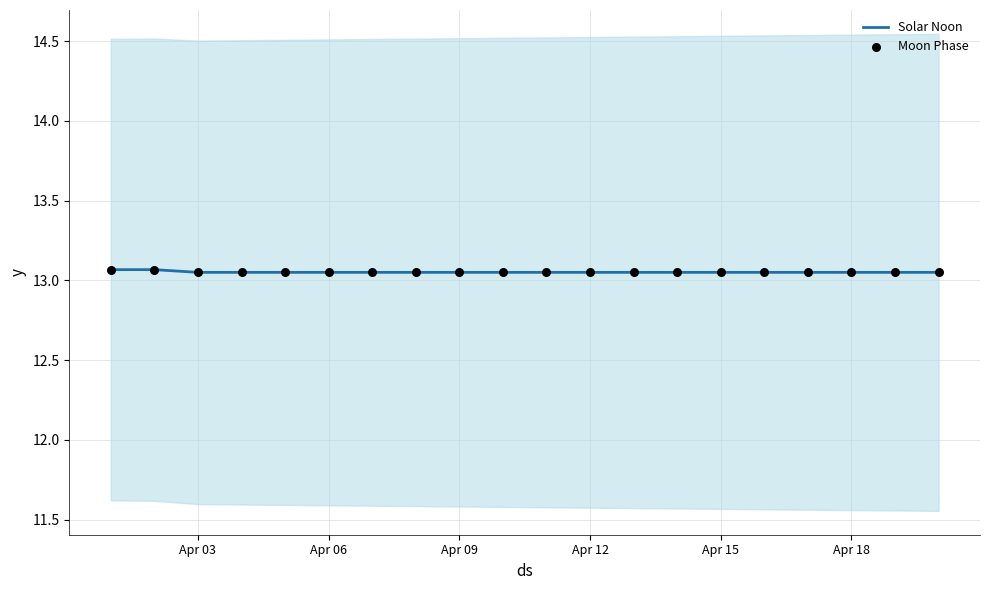

Which series reaches the maximum Y coordinate?

Solar Noon